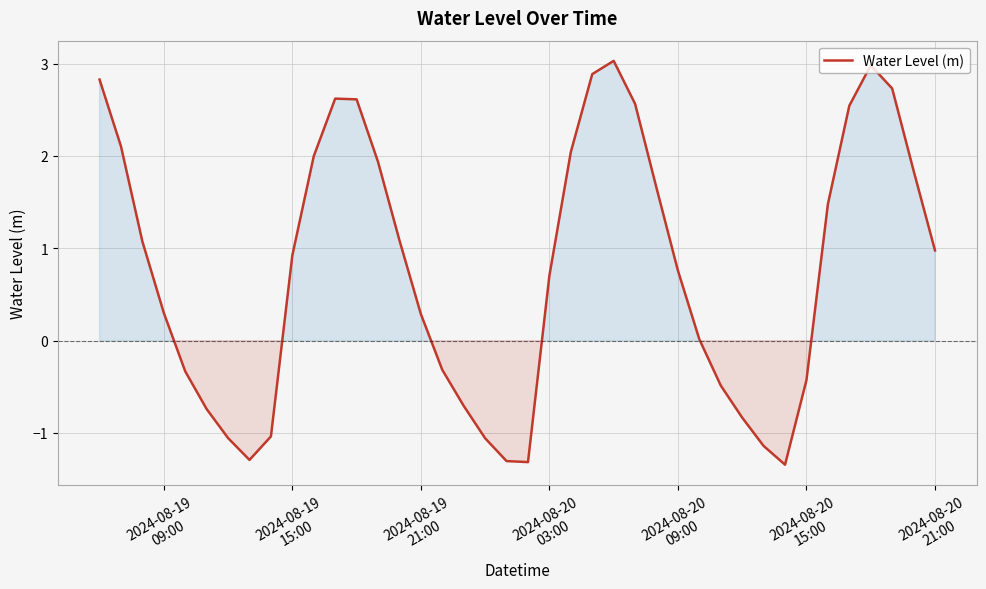

What is the greatest value displayed?

3.0